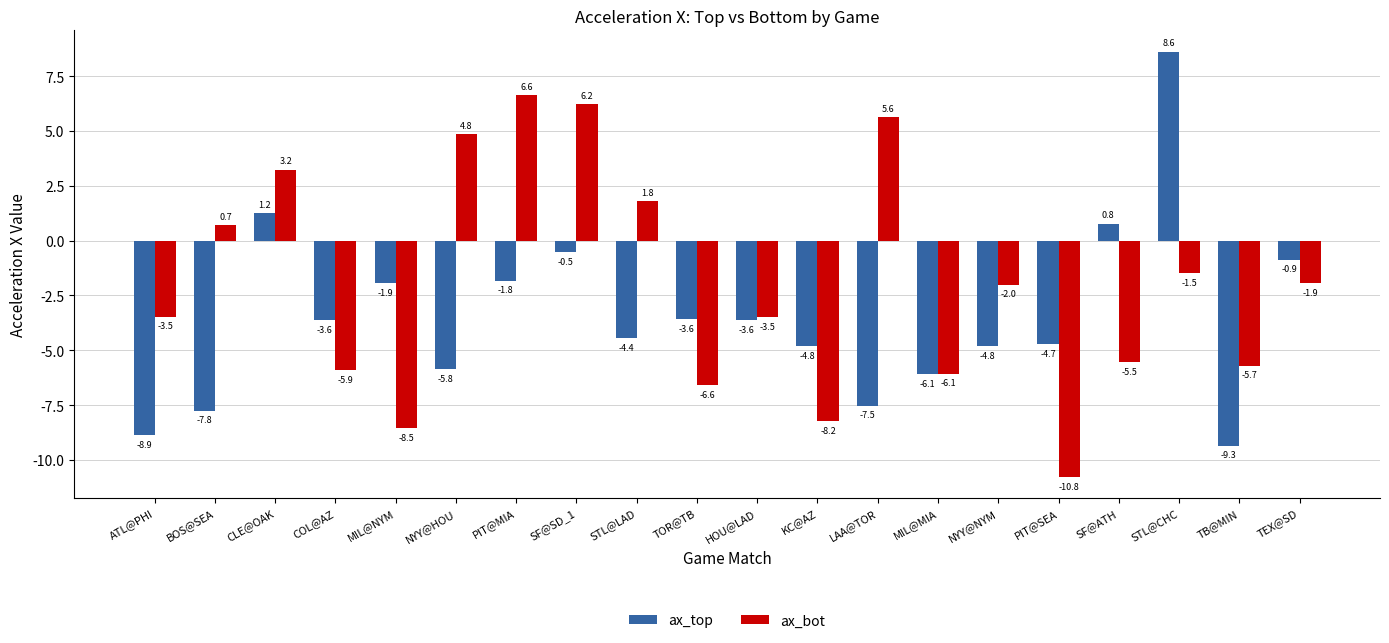

Which category has the lowest value across all series?

PIT@SEA